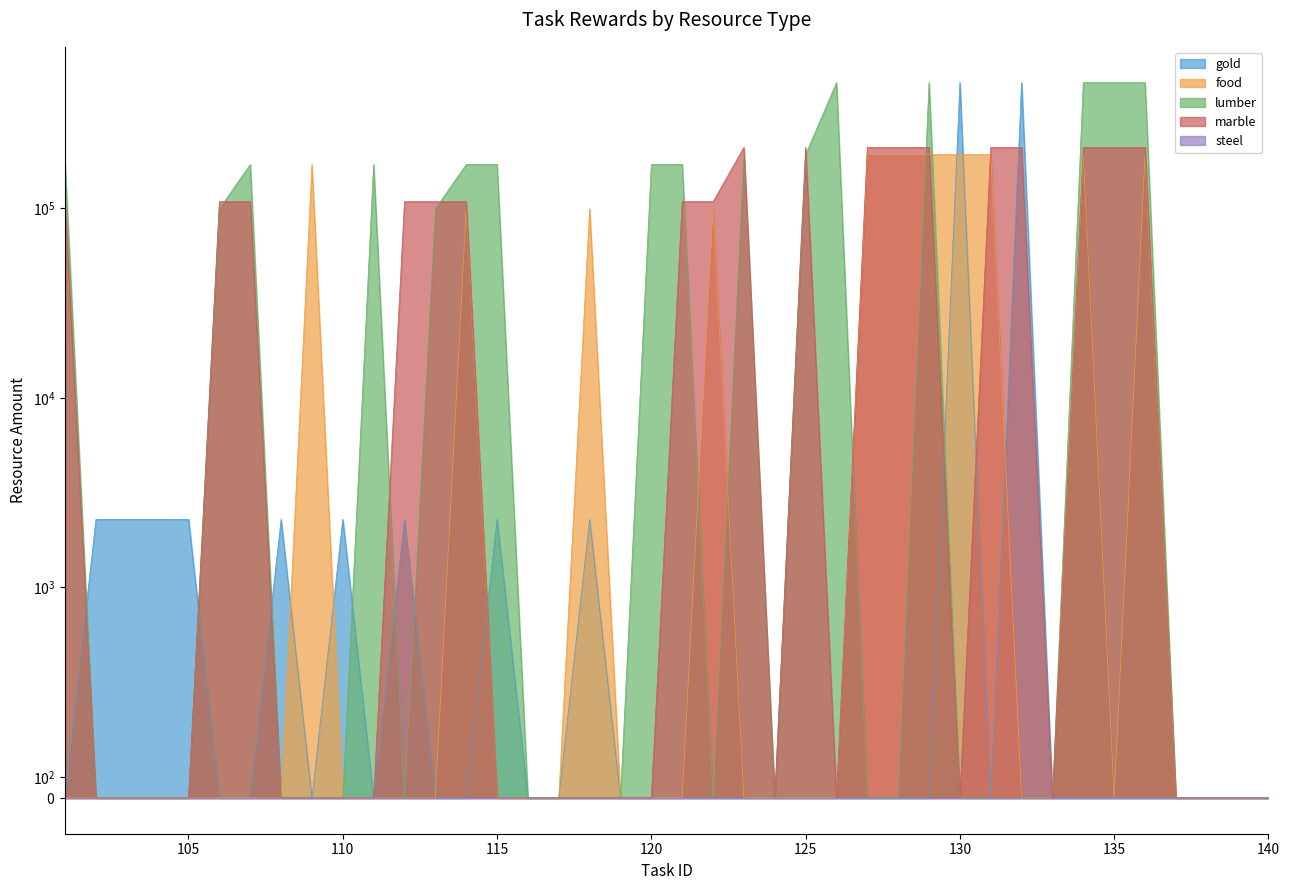

Which series has the largest total across all categories?

lumber